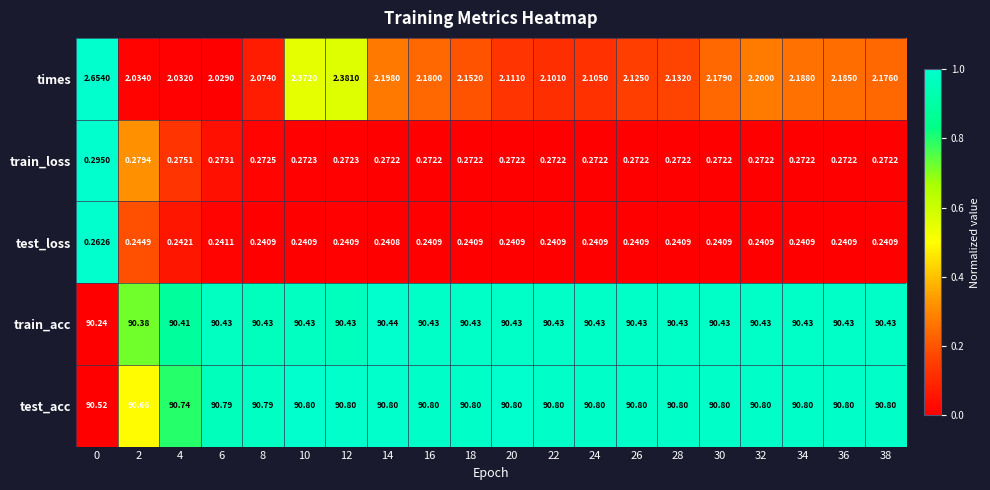

Rank the series by their maximum value, from lowest to highest.

test_loss, train_loss, times, train_acc, test_acc